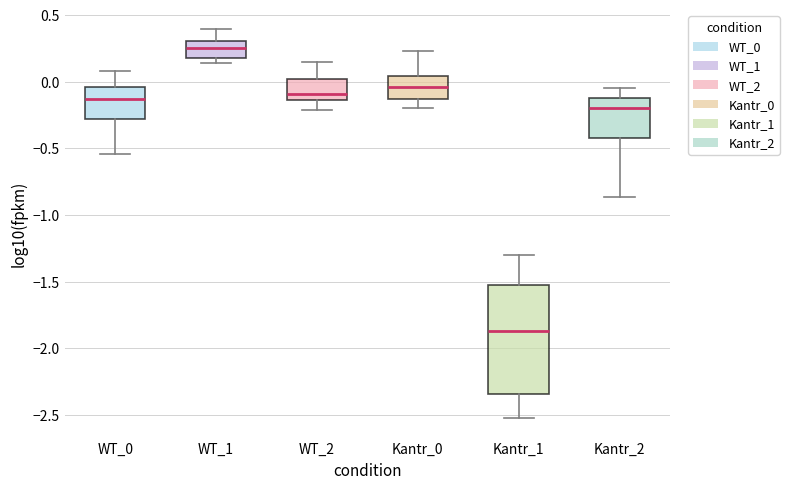

Reading left to right, read every box against the y-axis: the position of its median line, the range the box covers, and the ends of its whiskers. The values are not printed on the chart, so give them approximately, as read against the axis.

WT_0: median -0.15, box -0.30 to -0.05, whiskers -0.55 to 0.10
WT_1: median 0.25, box 0.20 to 0.30, whiskers 0.15 to 0.40
WT_2: median -0.10, box -0.15 to 0.00, whiskers -0.20 to 0.15
Kantr_0: median -0.05, box -0.15 to 0.05, whiskers -0.20 to 0.25
Kantr_1: median -1.85, box -2.35 to -1.55, whiskers -2.50 to -1.30
Kantr_2: median -0.20, box -0.40 to -0.15, whiskers -0.85 to -0.05